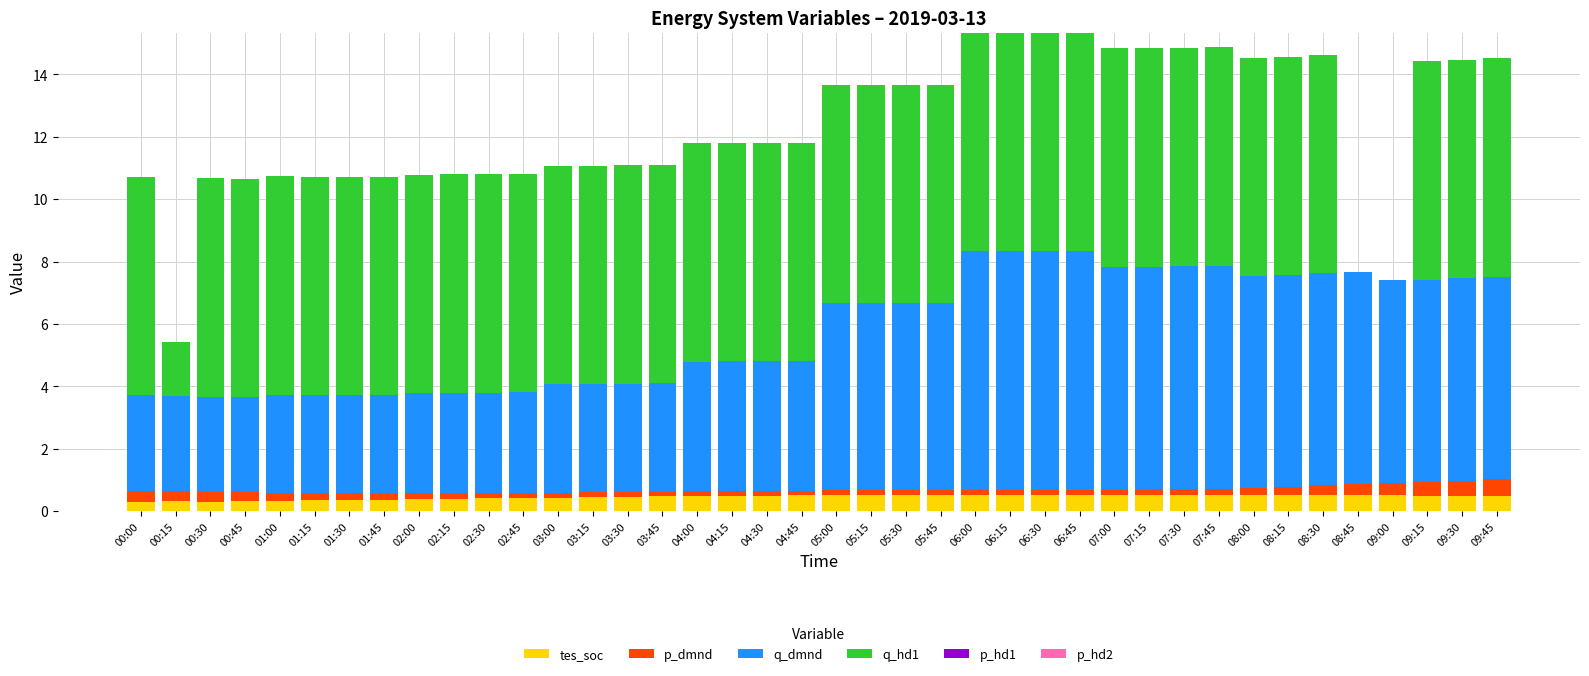

True or false: tes_soc has a value of 0.5 at 07:30.

True